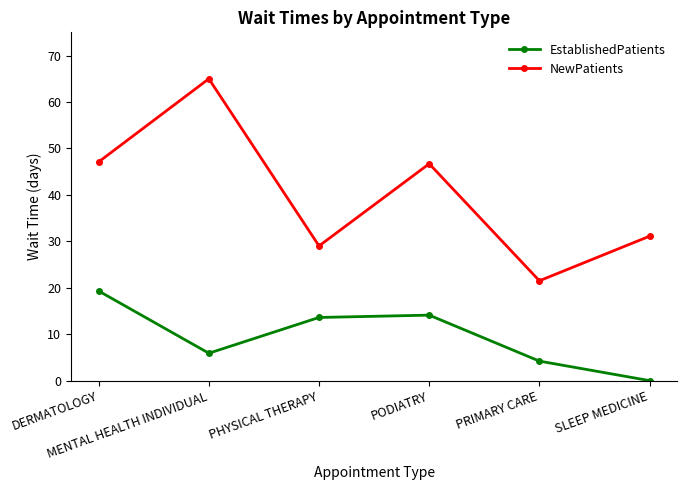

True or false: NewPatients and EstablishedPatients cross at least once.

False